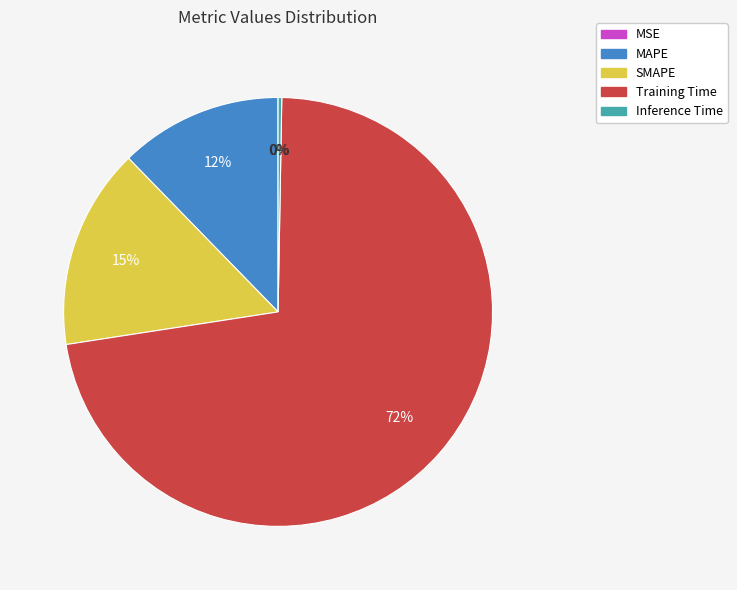

The SMAPE slice represents 15% of the pie. True or false?

True